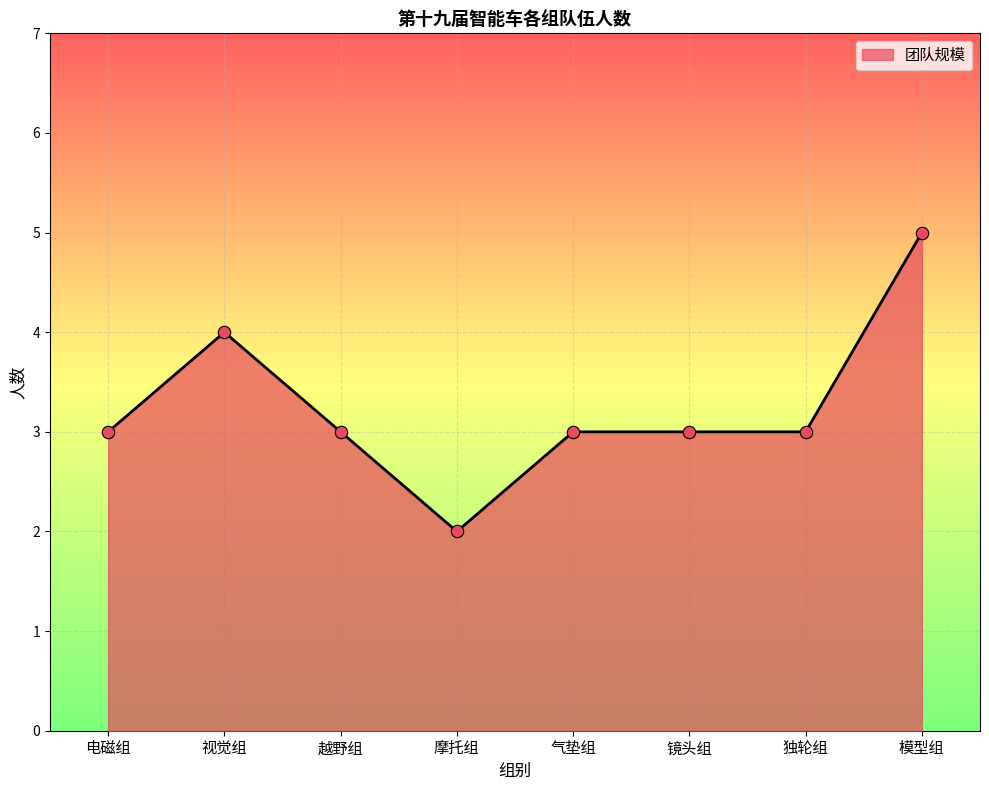

Between 独轮组 and 摩托组, which is larger?

独轮组